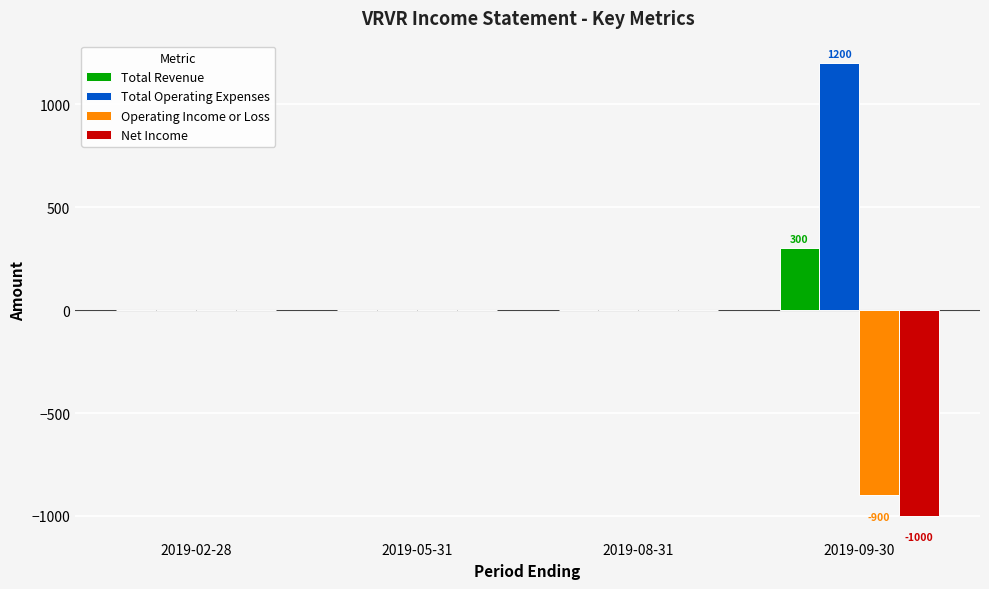

True or false: Total Revenue has a value of 0 at 2019-08-31.

True